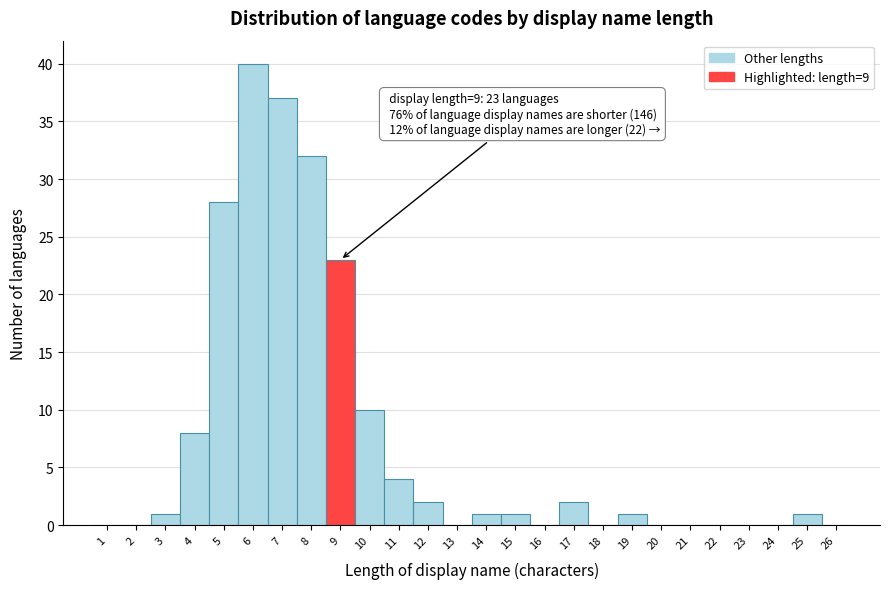

Reading left to right, extract all data points from this chart.

1=0	2=0	3=1	4=8	5=28	6=40	7=37	8=32	9=23	10=10	11=4	12=2	13=0	14=1	15=1	16=0	17=2	18=0	19=1	20=0	21=0	22=0	23=0	24=0	25=1	26=0